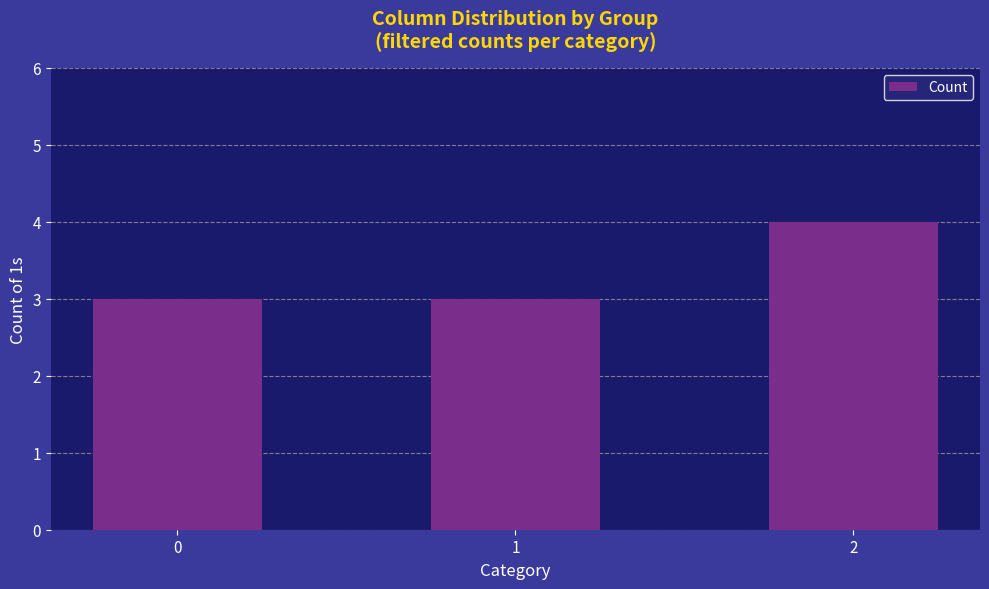

What is the average value?

3